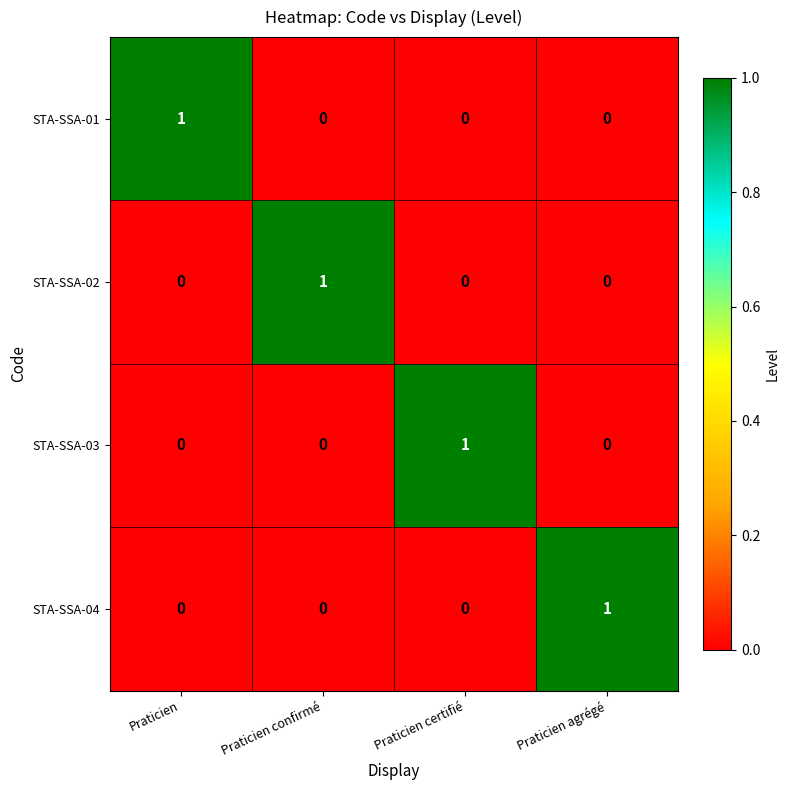

Reading left to right, extract all data points from this chart.

STA-SSA-01: 1	0	0	0
STA-SSA-02: 0	1	0	0
STA-SSA-03: 0	0	1	0
STA-SSA-04: 0	0	0	1